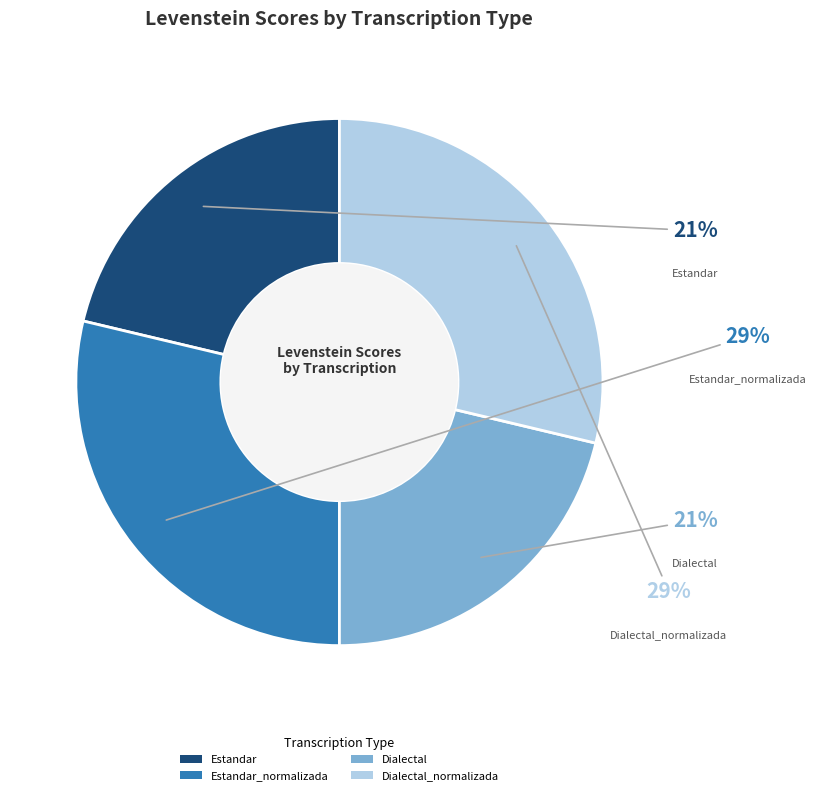

The Dialectal_normalizada slice represents 29% of the pie. True or false?

True